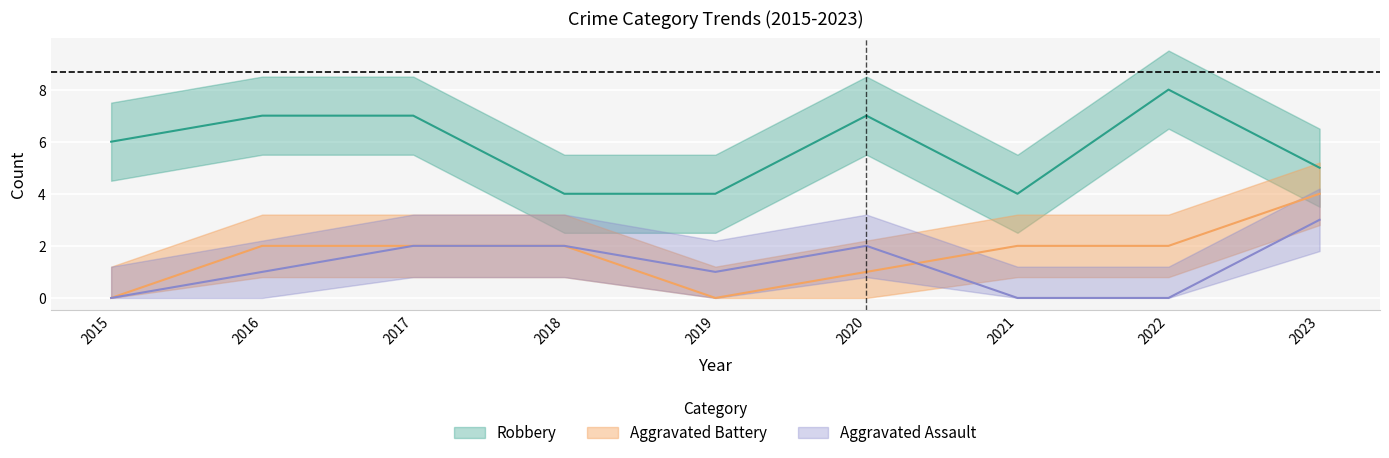

Reading left to right, transcribe all the data shown in this chart.

Aggravated Assault: 0	1	2	2	1	2	0	0	3
Aggravated Battery: 0	2	2	2	0	1	2	2	4
Robbery: 6	7	7	4	4	7	4	8	5